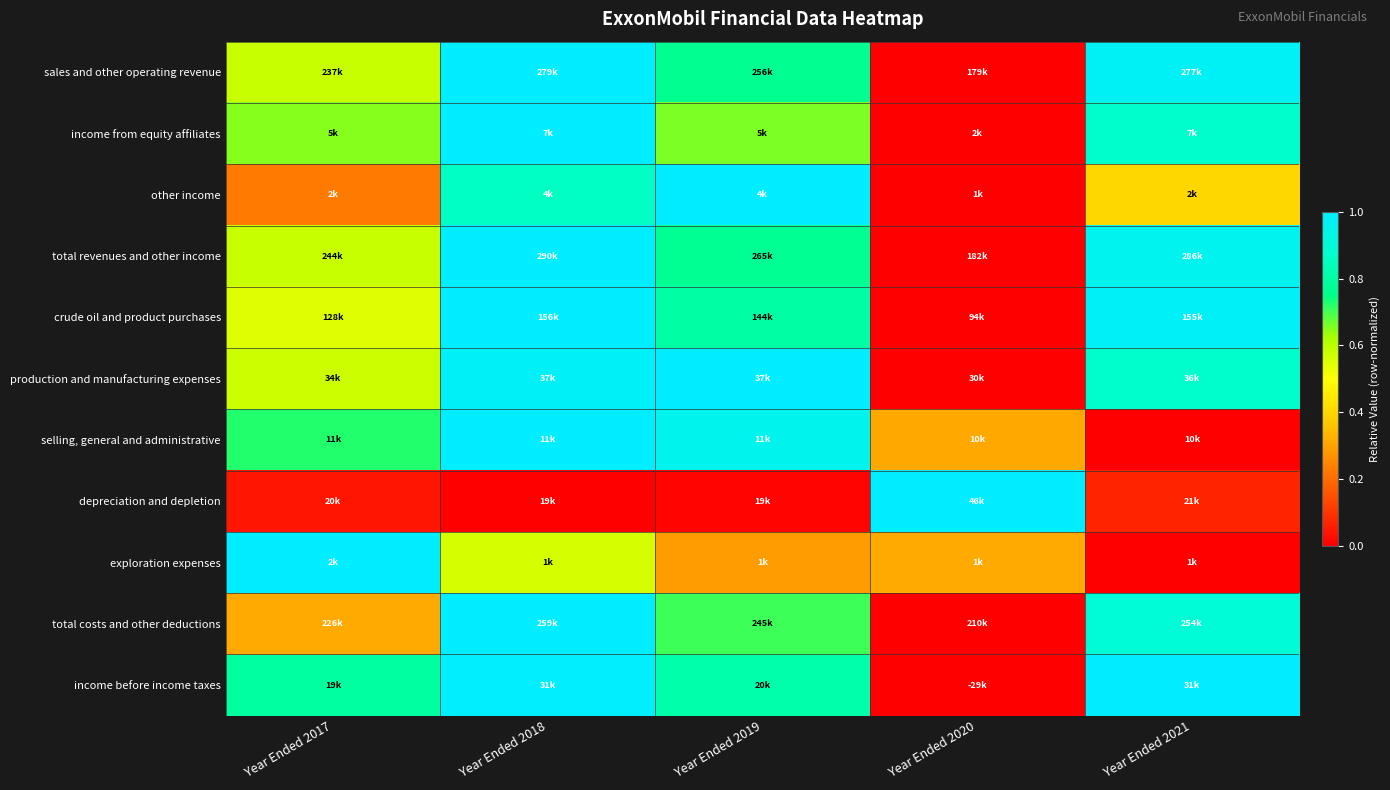

Reading left to right, what are all the values shown in this chart?

sales and other operating revenue: Year Ended 2017=0.6	Year Ended 2018=1.0	Year Ended 2019=0.8	Year Ended 2020=0.0	Year Ended 2021=1.0
income from equity affiliates: Year Ended 2017=0.6	Year Ended 2018=1.0	Year Ended 2019=0.7	Year Ended 2020=0.0	Year Ended 2021=0.9
other income: Year Ended 2017=0.2	Year Ended 2018=0.9	Year Ended 2019=1.0	Year Ended 2020=0.0	Year Ended 2021=0.4
total revenues and other income: Year Ended 2017=0.6	Year Ended 2018=1.0	Year Ended 2019=0.8	Year Ended 2020=0.0	Year Ended 2021=1.0
crude oil and product purchases: Year Ended 2017=0.6	Year Ended 2018=1.0	Year Ended 2019=0.8	Year Ended 2020=0.0	Year Ended 2021=1.0
production and manufacturing expenses: Year Ended 2017=0.6	Year Ended 2018=1.0	Year Ended 2019=1.0	Year Ended 2020=0.0	Year Ended 2021=0.9
selling, general and administrative: Year Ended 2017=0.7	Year Ended 2018=1.0	Year Ended 2019=1.0	Year Ended 2020=0.3	Year Ended 2021=0.0
depreciation and depletion: Year Ended 2017=0.0	Year Ended 2018=0.0	Year Ended 2019=0.0	Year Ended 2020=1.0	Year Ended 2021=0.1
exploration expenses: Year Ended 2017=1.0	Year Ended 2018=0.6	Year Ended 2019=0.3	Year Ended 2020=0.3	Year Ended 2021=0.0
total costs and other deductions: Year Ended 2017=0.3	Year Ended 2018=1.0	Year Ended 2019=0.7	Year Ended 2020=0.0	Year Ended 2021=0.9
income before income taxes: Year Ended 2017=0.8	Year Ended 2018=1.0	Year Ended 2019=0.8	Year Ended 2020=0.0	Year Ended 2021=1.0